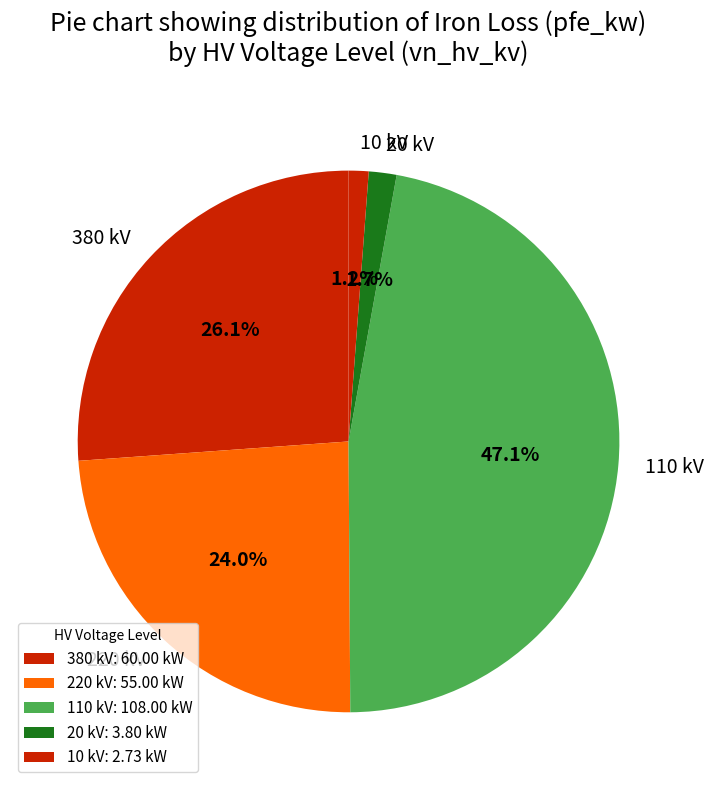

Is there any slice that represents more than half of the pie?

No